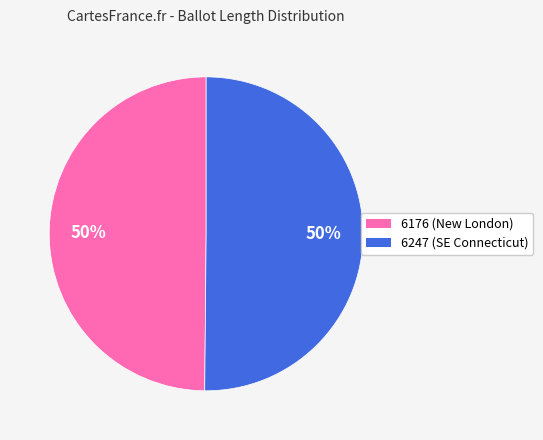

Approximately how many times larger is the value at 6247 compared to 6176?

1.0